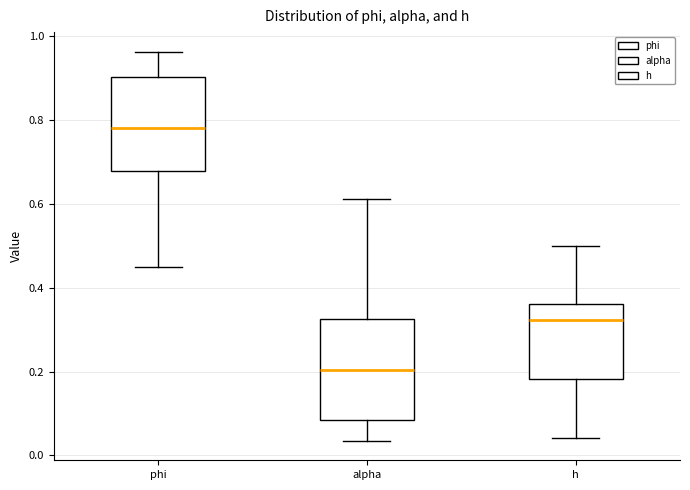

Which box's median line is the lowest?

alpha